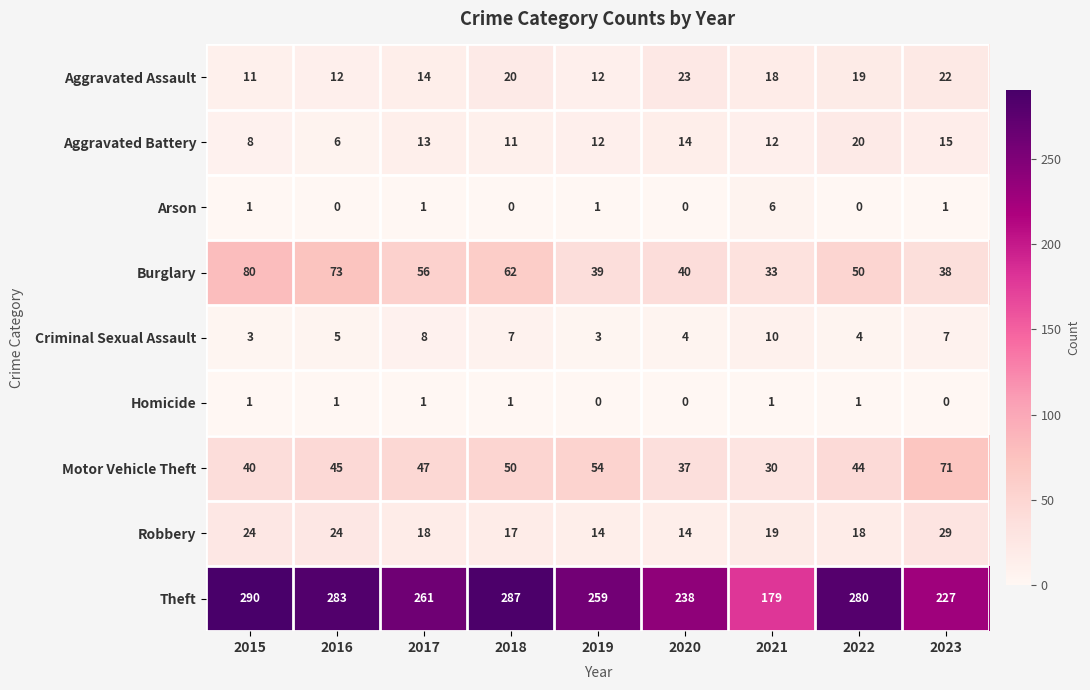

Is the value of Arson at 2023 greater than the value of Theft at 2020?

No